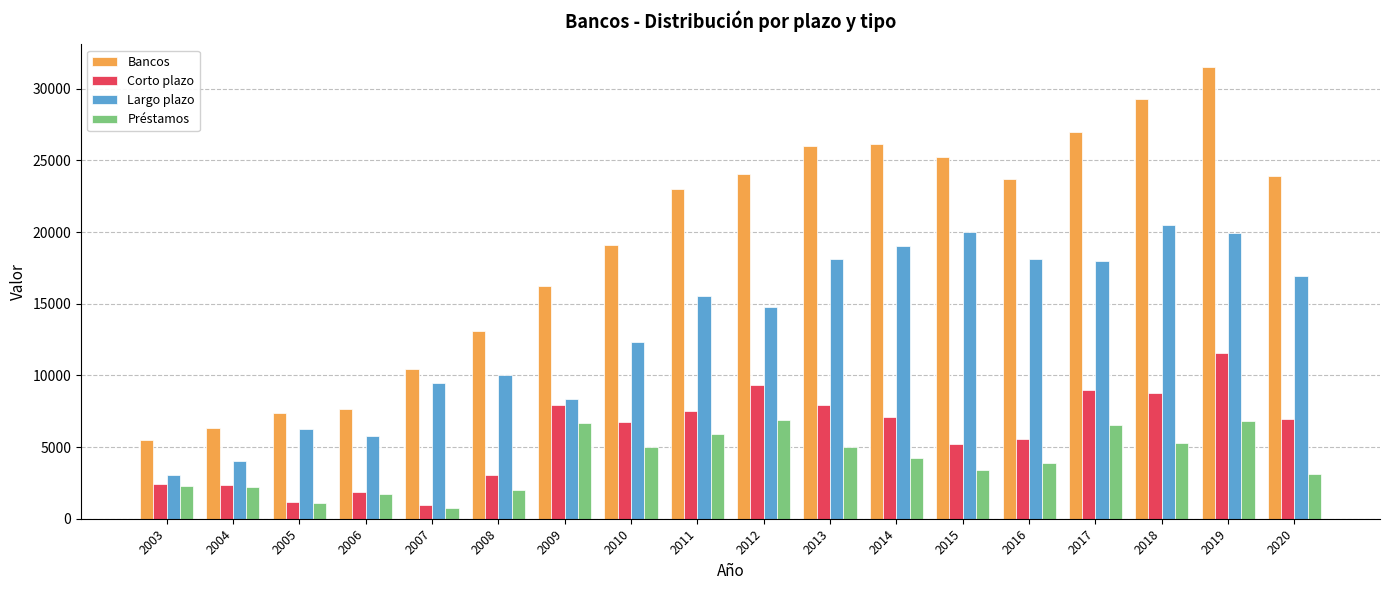

What are all the series names shown in the legend?

Bancos, Corto plazo, Largo plazo, Préstamos